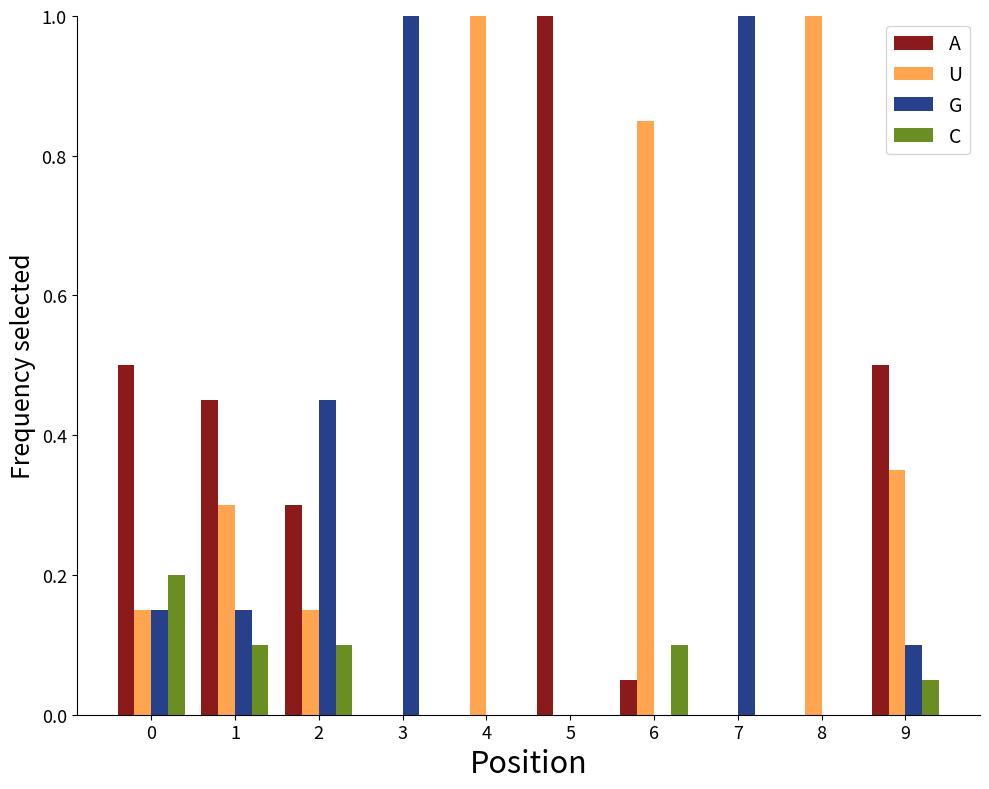

What is the total value across all series at 5?

1.0